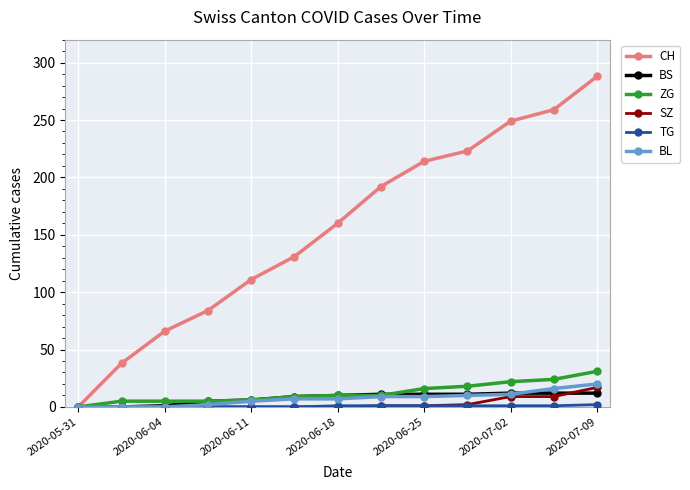

True or false: CH has more than 1 points higher than both neighbors.

False